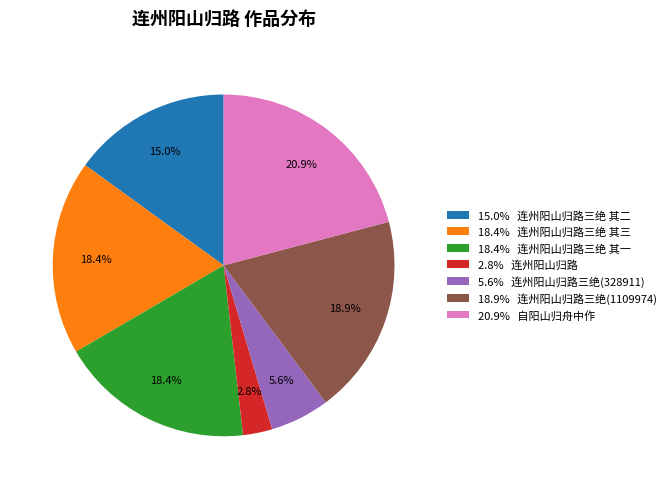

Which category has the smallest portion of the pie?

2.8% 连州阳山归路